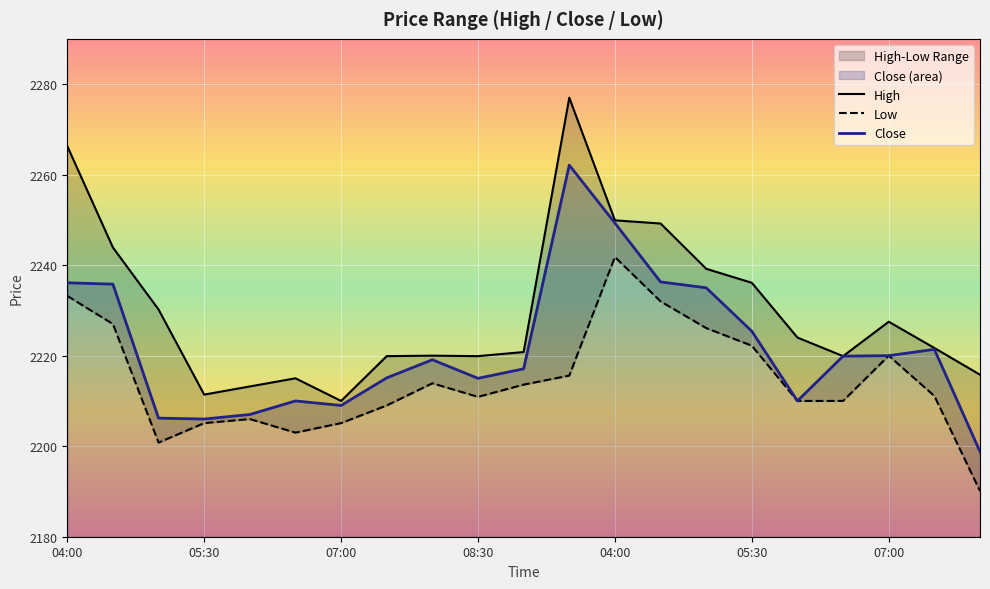

What is the total value across all series at 20?

6604.7